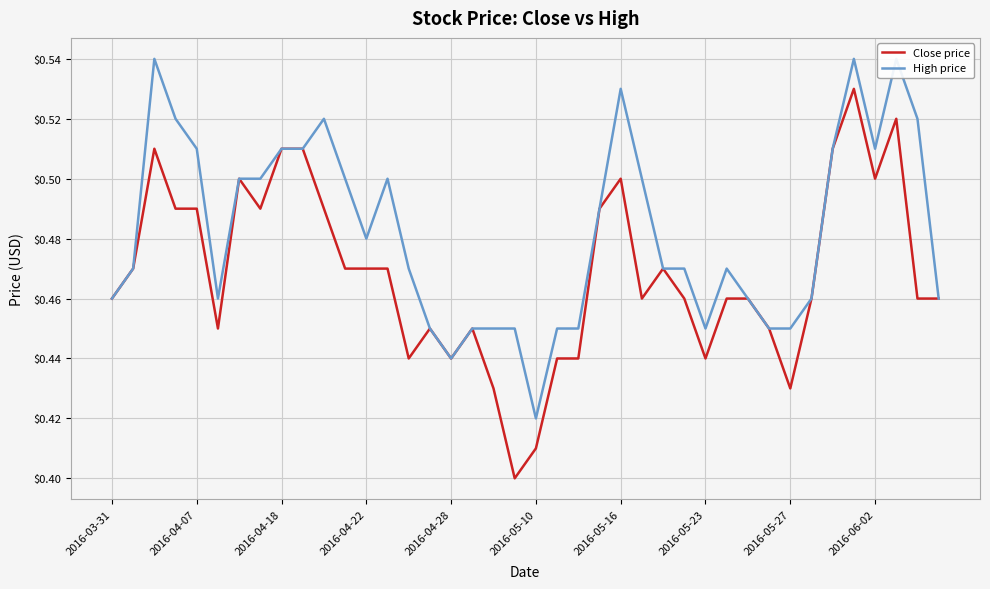

How many interior local valleys does the Close price series have?

9